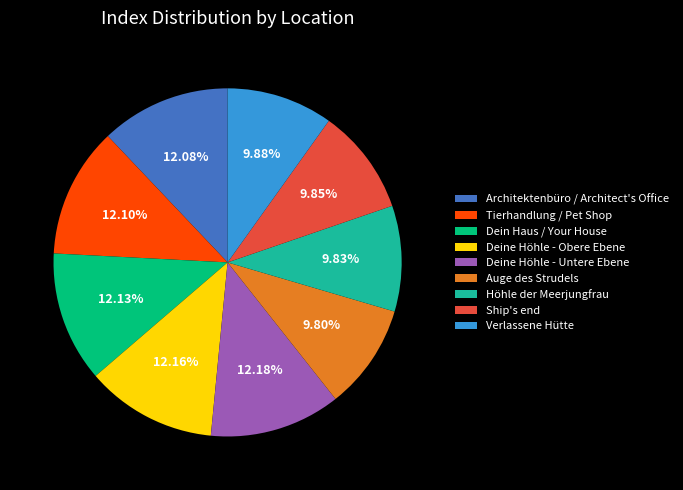

Between Deine Höhle - Obere Ebene and Höhle der Meerjungfrau, which is larger?

Deine Höhle - Obere Ebene